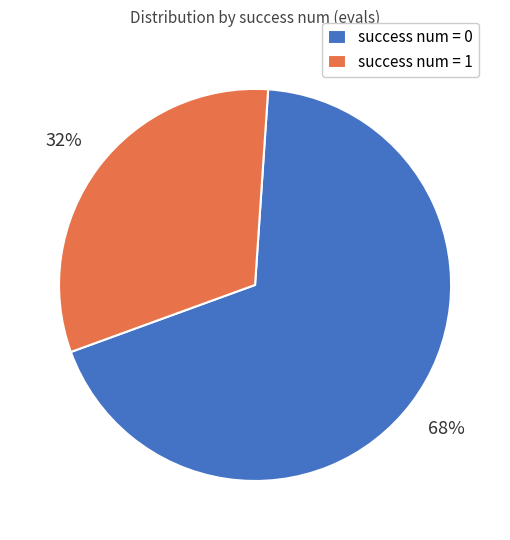

Combined, do success num = 0 and success num = 1 account for over 50%?

Yes